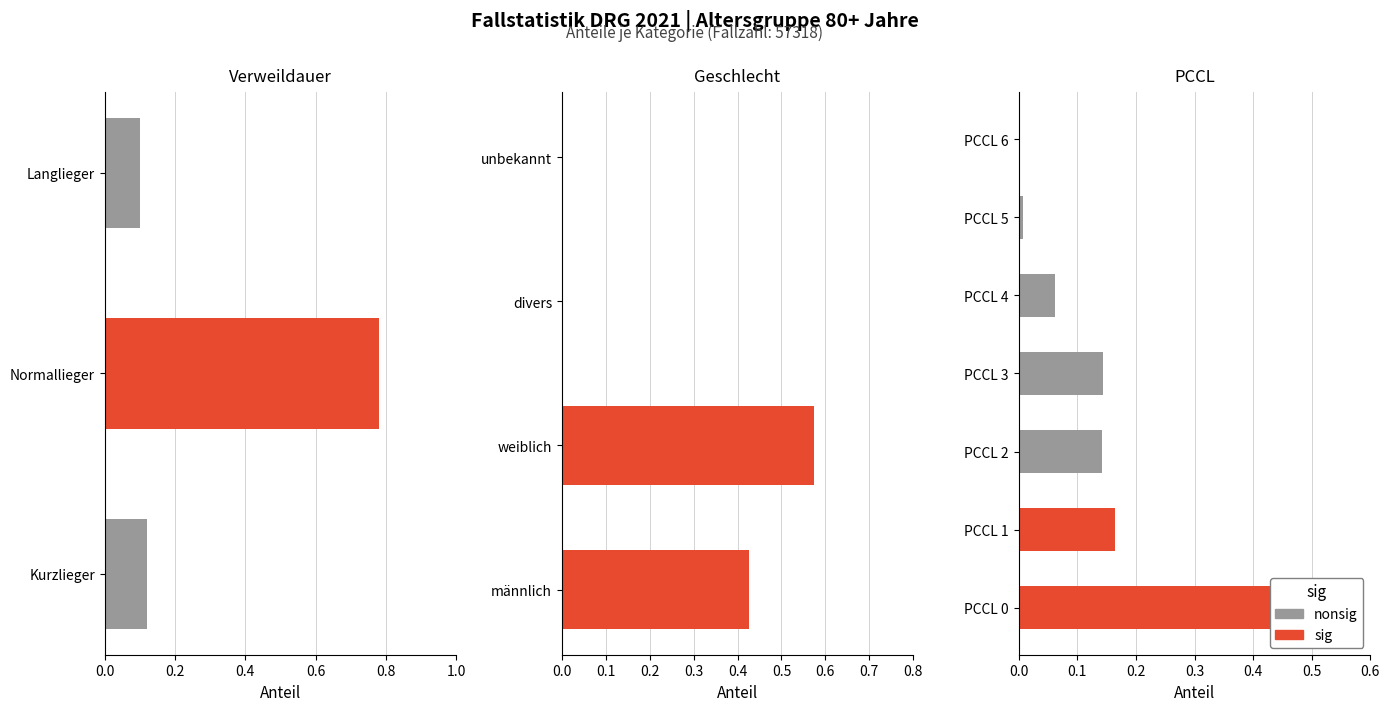

List the labels in order of value, largest first.

PCCL 0, PCCL 1, PCCL 3, PCCL 2, PCCL 4, PCCL 5, PCCL 6